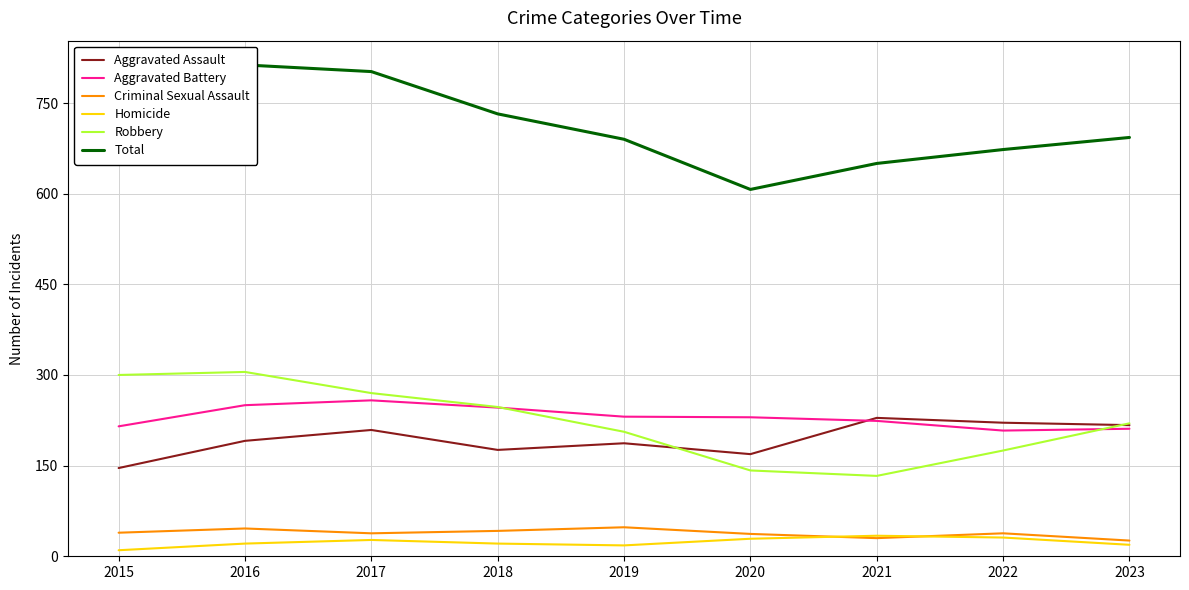

How many lines are shown in the chart?

6